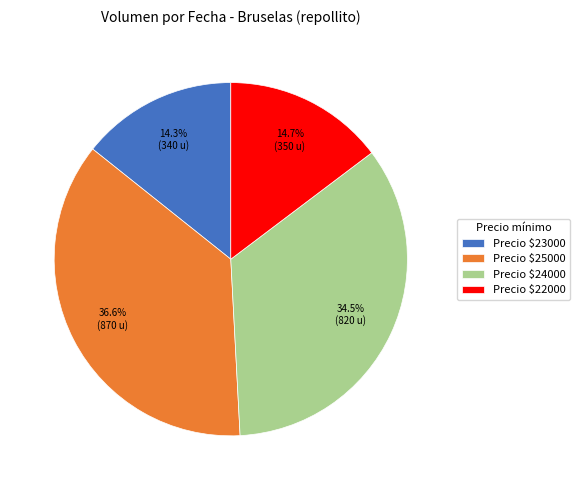

To the nearest percent, what is the difference between the largest and smallest slice percentages?

22%